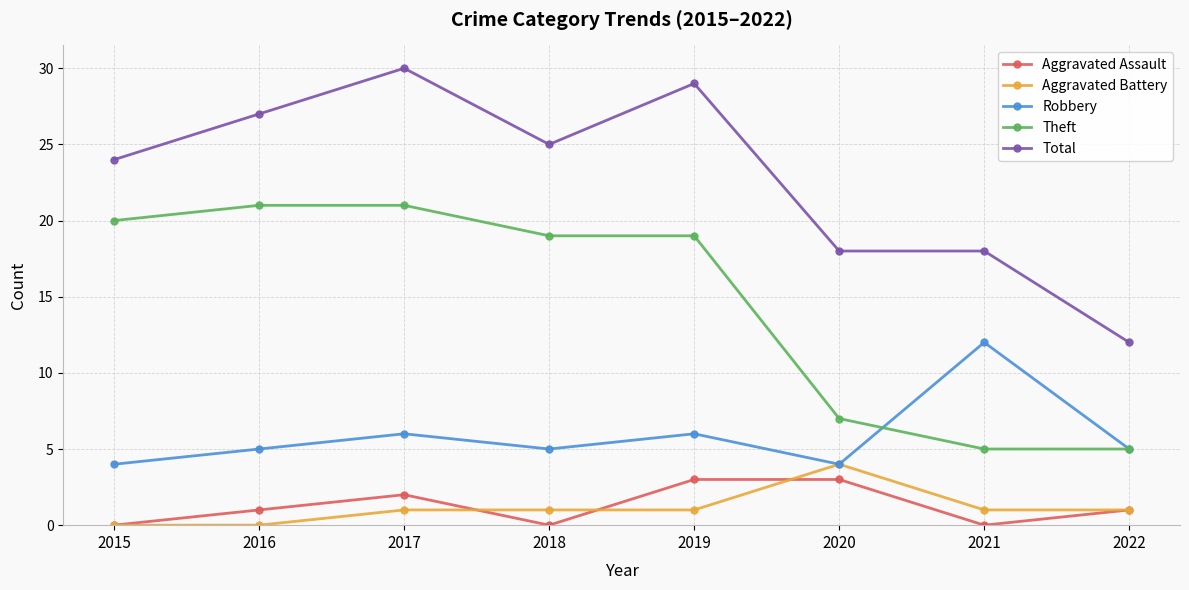

True or false: Theft and Total intersect in this chart.

False